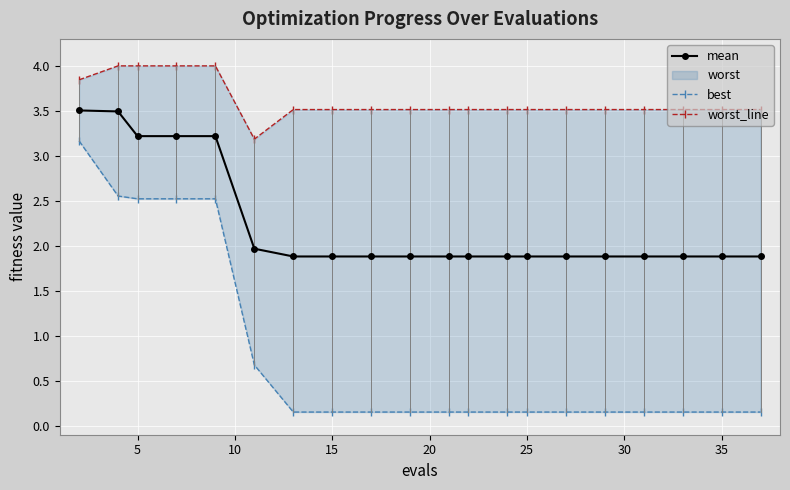

How many categories are shown in the chart?

20